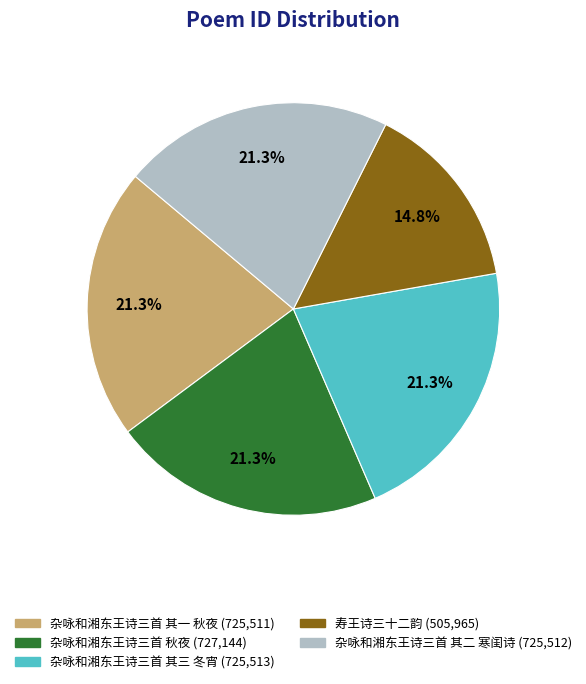

How many segments does this pie chart have?

5